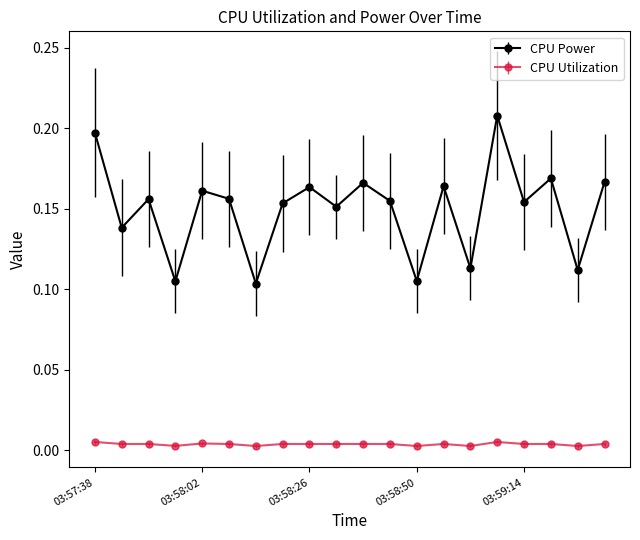

List the series in order of their peak value, highest first.

CPU Power, CPU Utilization